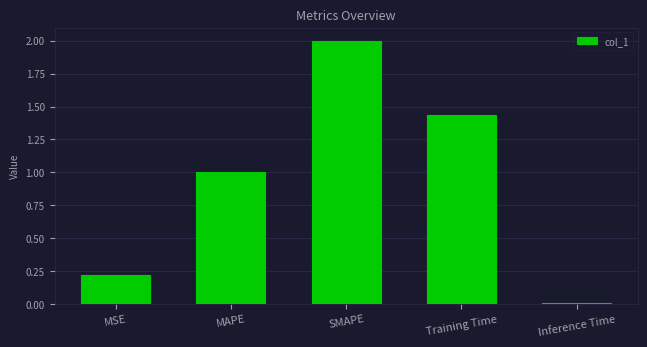

Between MAPE and Inference Time, which is larger?

MAPE